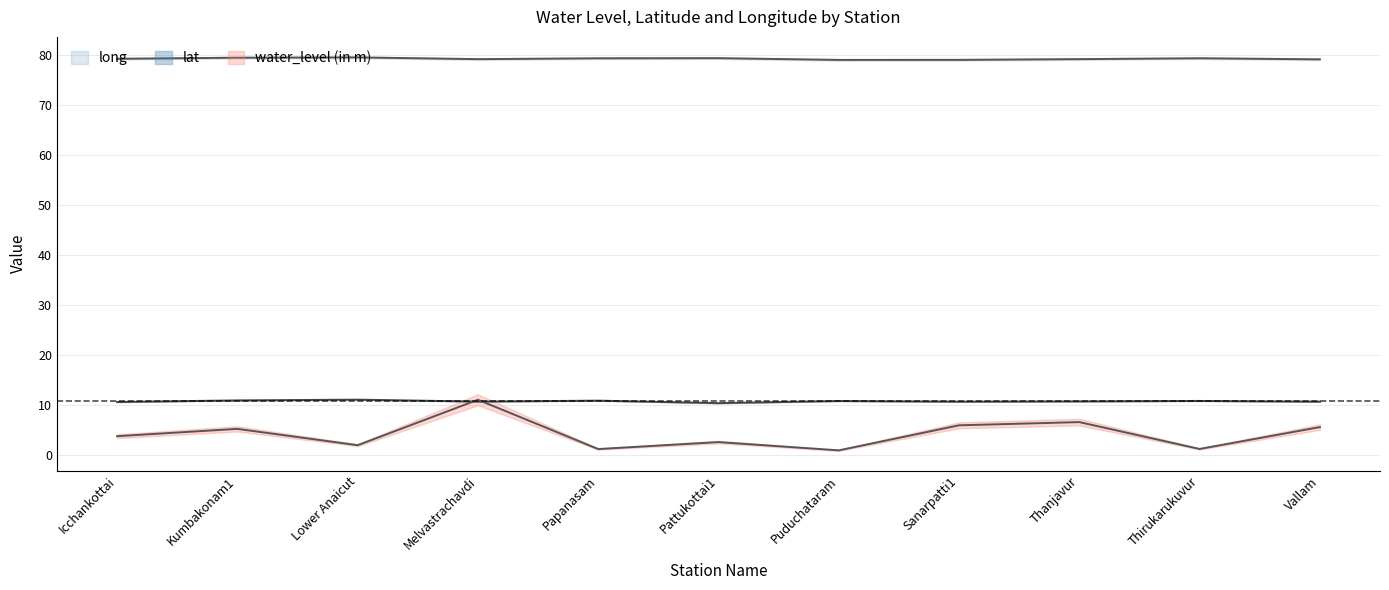

Reading left to right, extract all data points from this chart.

water_level (in m): Icchankottai=3.8	Kumbakonam1=5.3	Lower Anaicut=2.0	Melvastrachavdi=11.1	Papanasam=1.3	Pattukottai1=2.6	Puduchataram=1.0	Sanarpatti1=6.0	Thanjavur=6.6	Thirukarukuvur=1.3	Vallam=5.6
lat: Icchankottai=10.7	Kumbakonam1=11.0	Lower Anaicut=11.1	Melvastrachavdi=10.7	Papanasam=10.9	Pattukottai1=10.4	Puduchataram=10.9	Sanarpatti1=10.7	Thanjavur=10.8	Thirukarukuvur=10.9	Vallam=10.7
long: Icchankottai=79.2	Kumbakonam1=79.4	Lower Anaicut=79.5	Melvastrachavdi=79.1	Papanasam=79.3	Pattukottai1=79.3	Puduchataram=79.0	Sanarpatti1=79.0	Thanjavur=79.1	Thirukarukuvur=79.3	Vallam=79.1